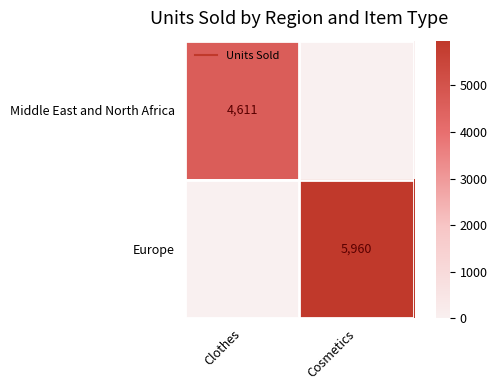

What is the sum of the Europe values at Clothes and Cosmetics?

5960